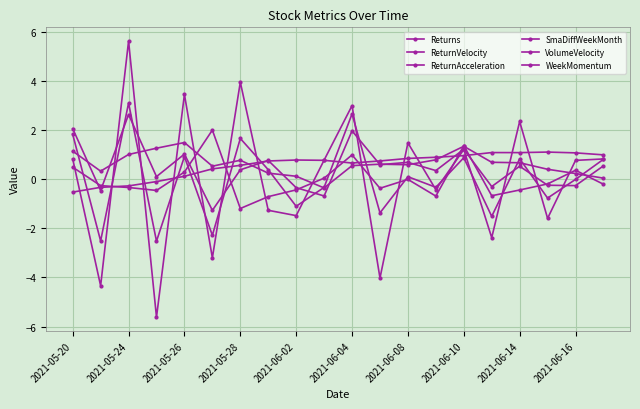

What is the greatest value displayed?

5.6